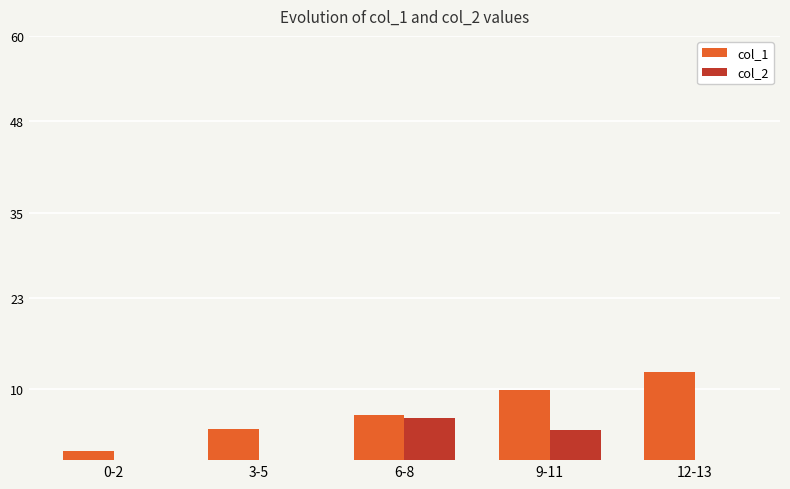

Which series has the widest spread of values?

col_1